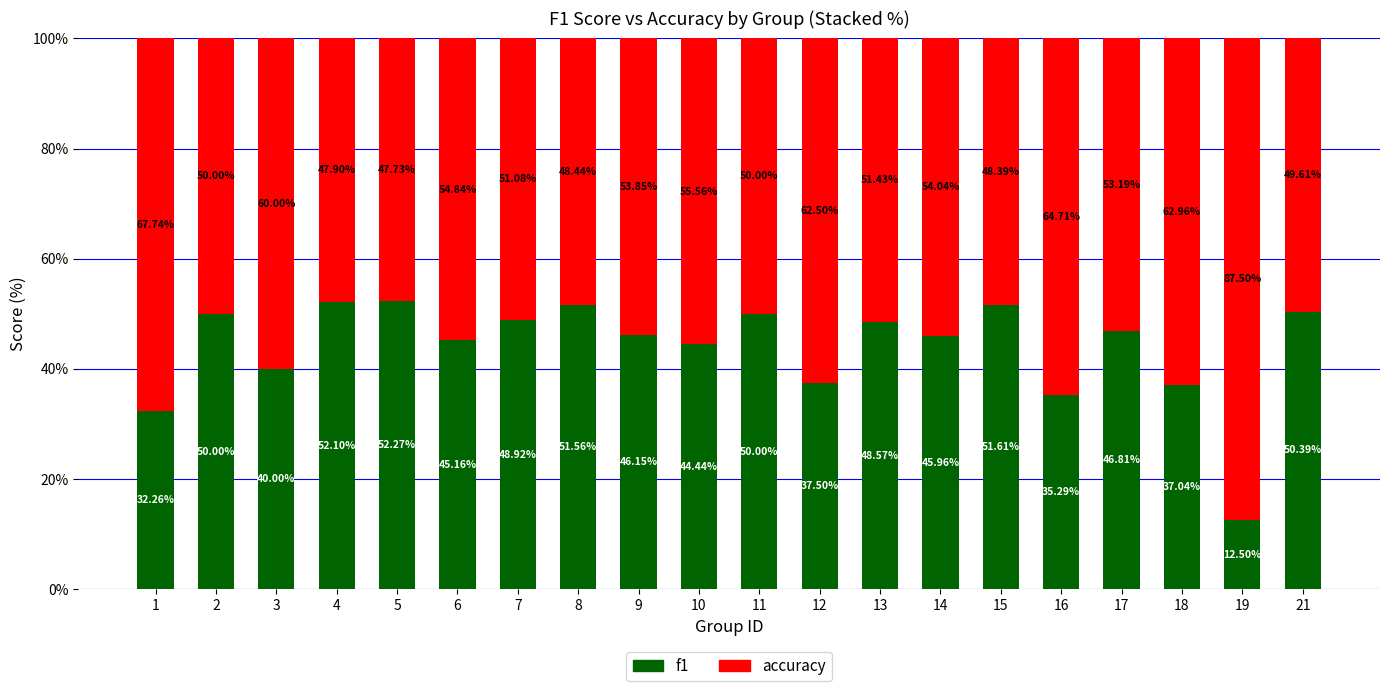

What is the total value across all series at 19?

100.0